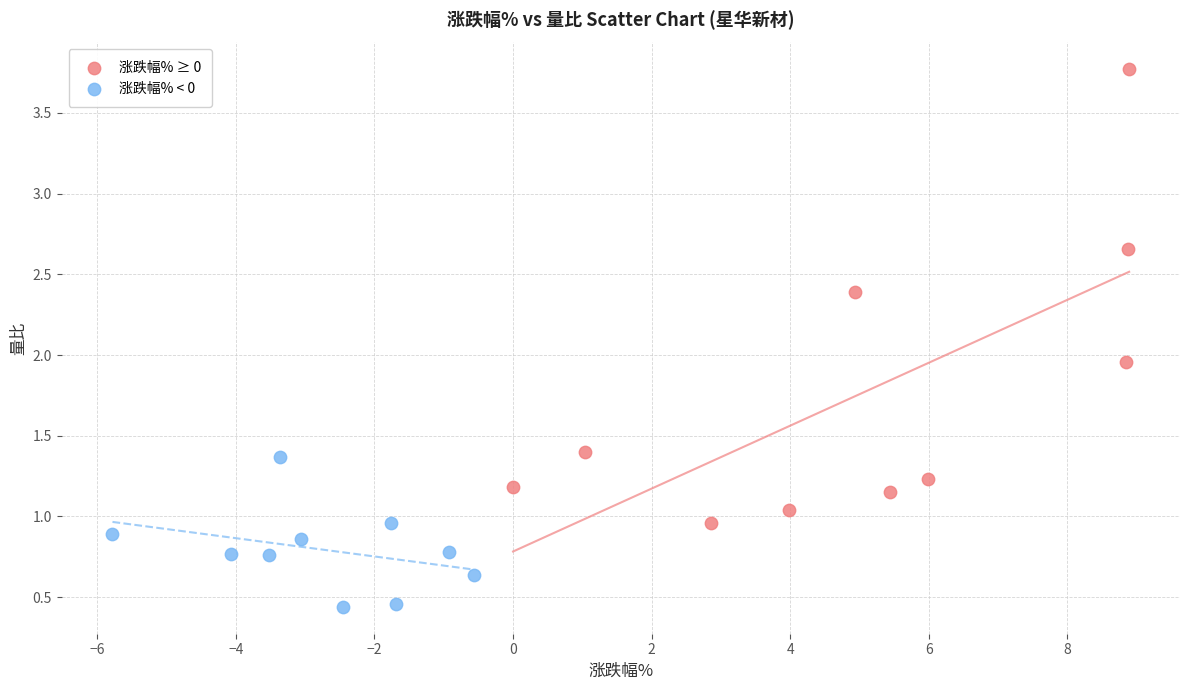

Which series has the widest spread of Y values?

涨跌幅% ≥ 0